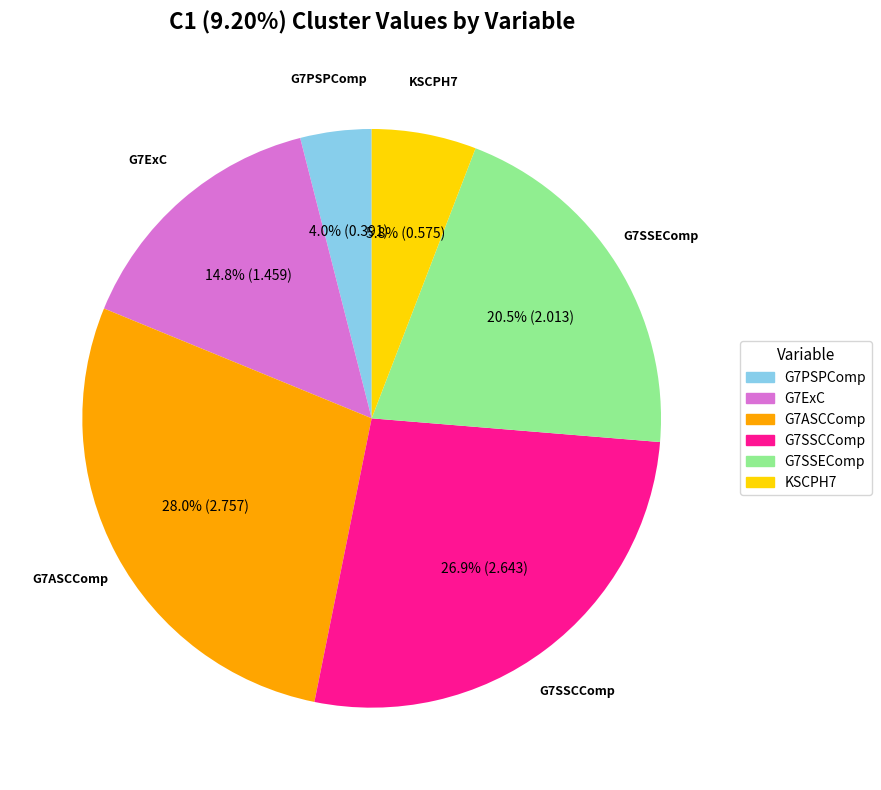

What is the total percentage of G7ASCComp and G7SSCComp?

54.9%